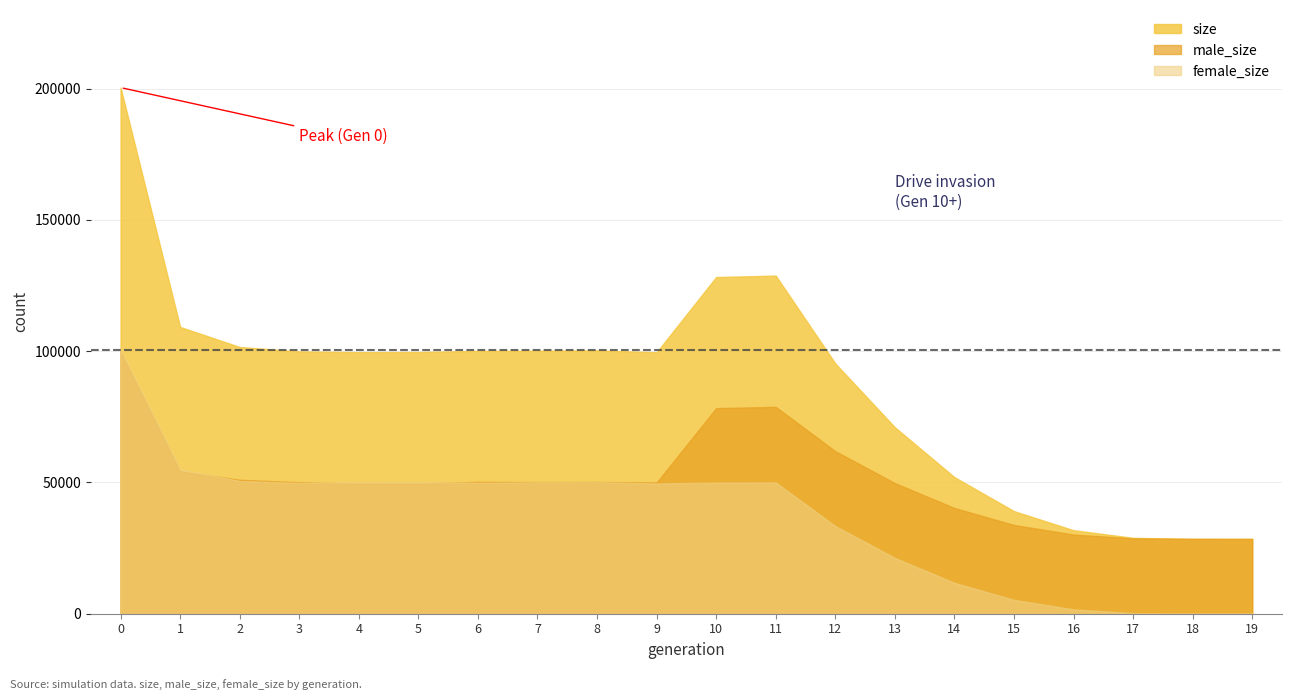

Is it true that male_size equals 49071 at 19?

False